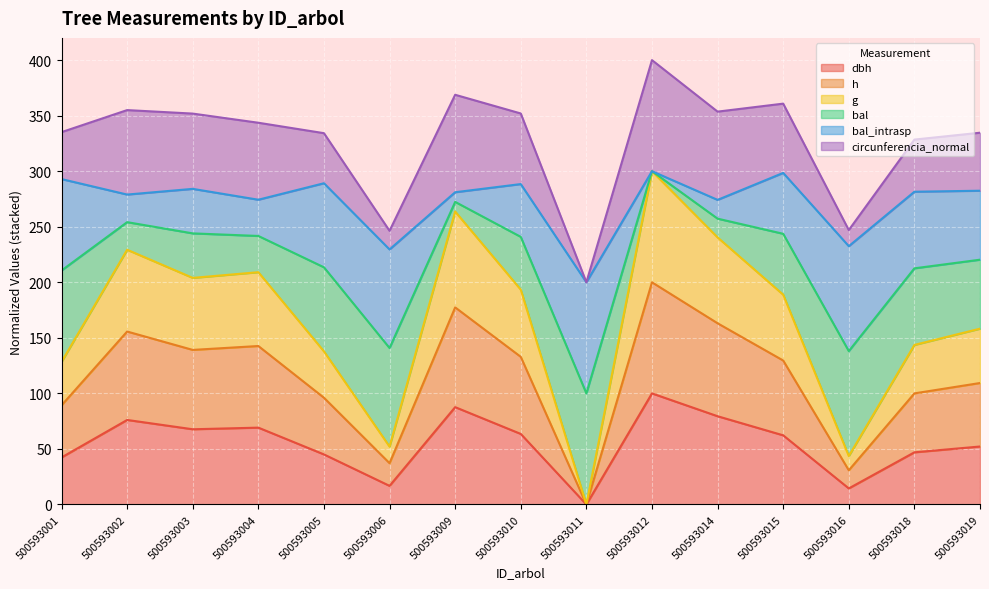

The value of dbh at 500593010 is 63.5. True or false?

True